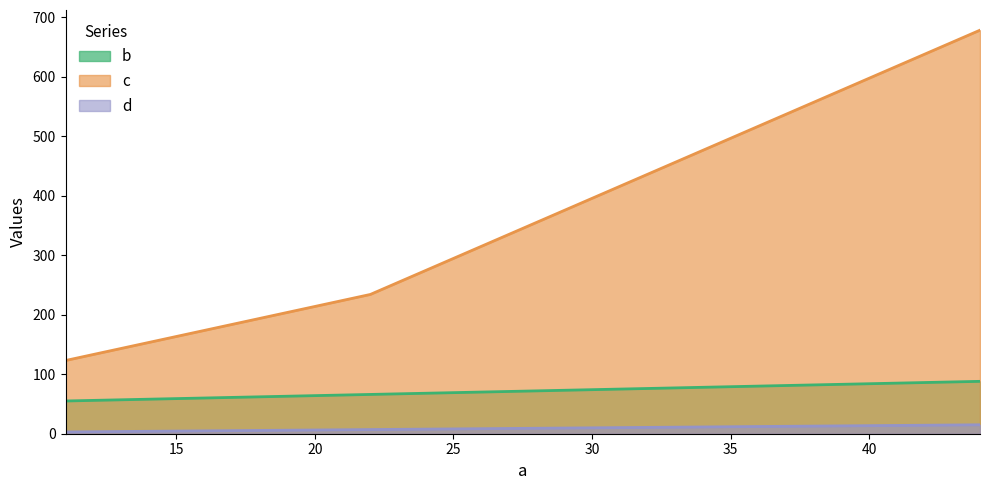

What is the total value across all series at 22?

307